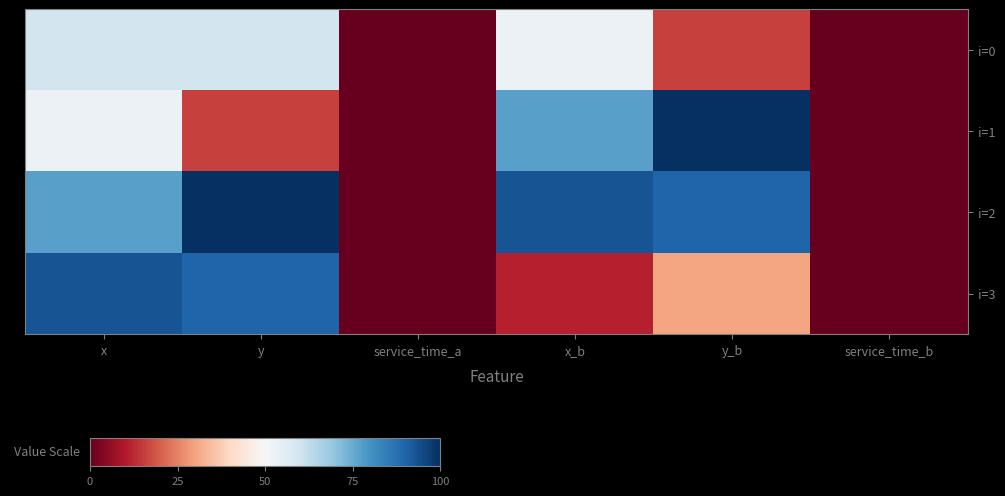

Which label corresponds to the largest value in the chart?

y_b